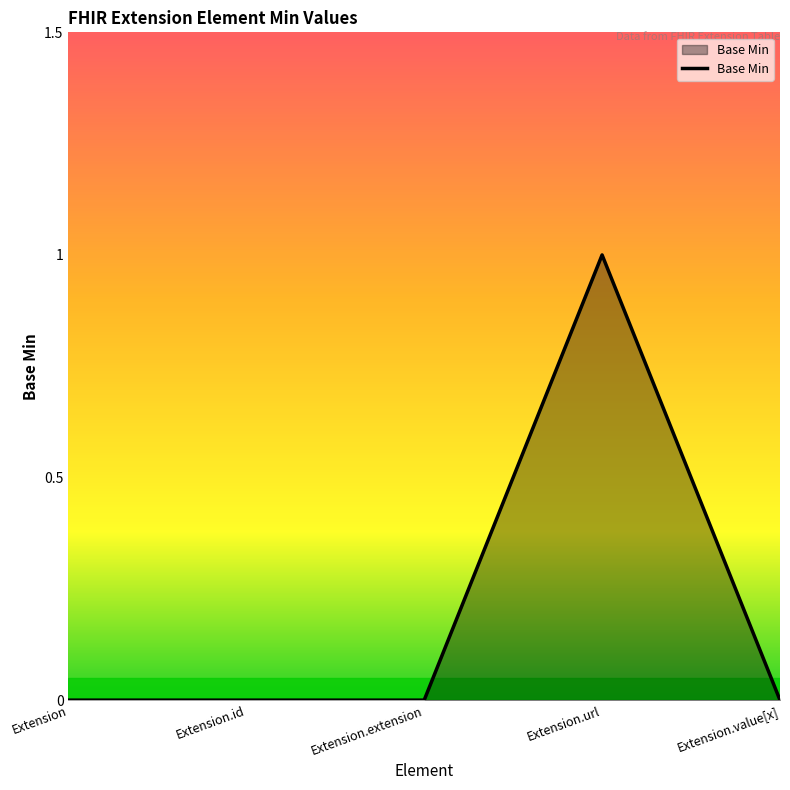

True or false: there are more than 0 points higher than both neighbors.

True